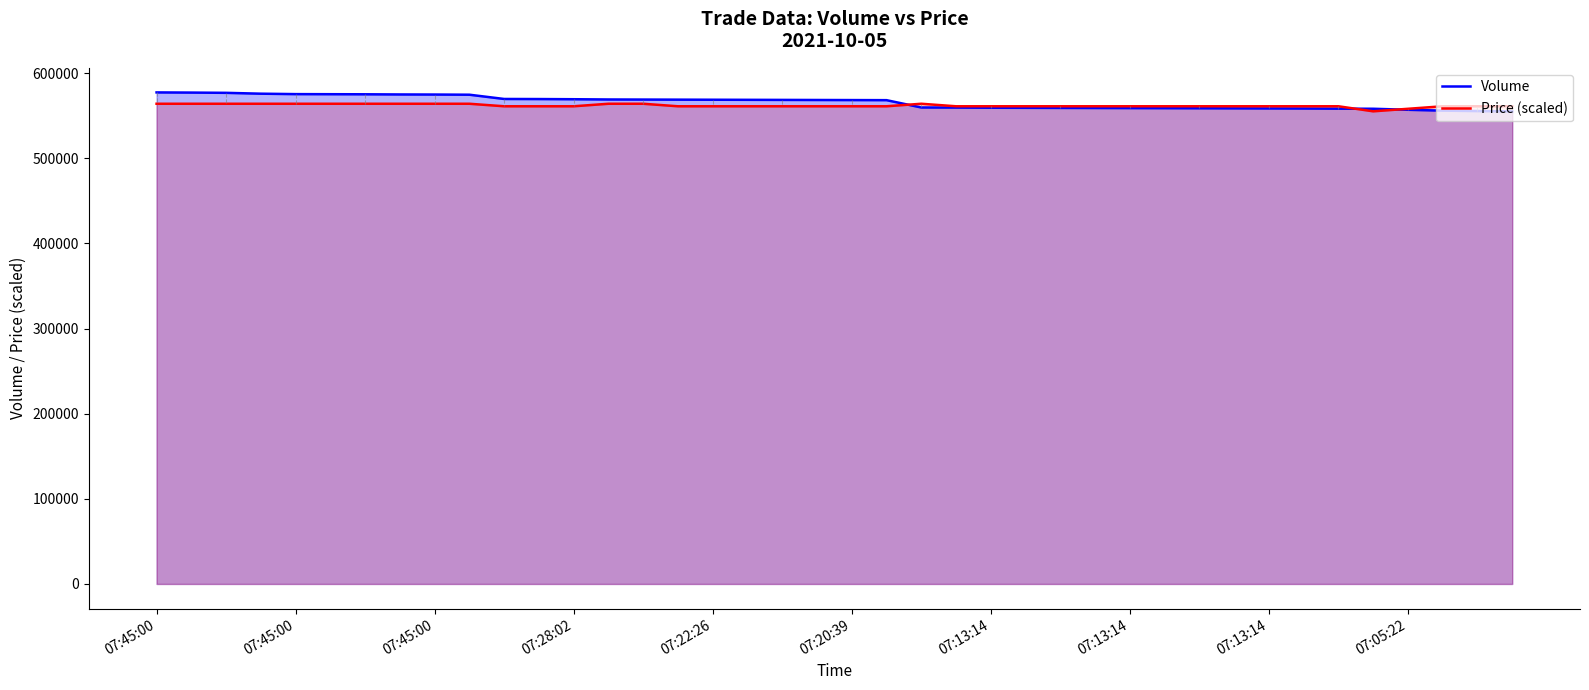

What is the difference between the maximum and minimum values in the Price (scaled) series?

8880.0